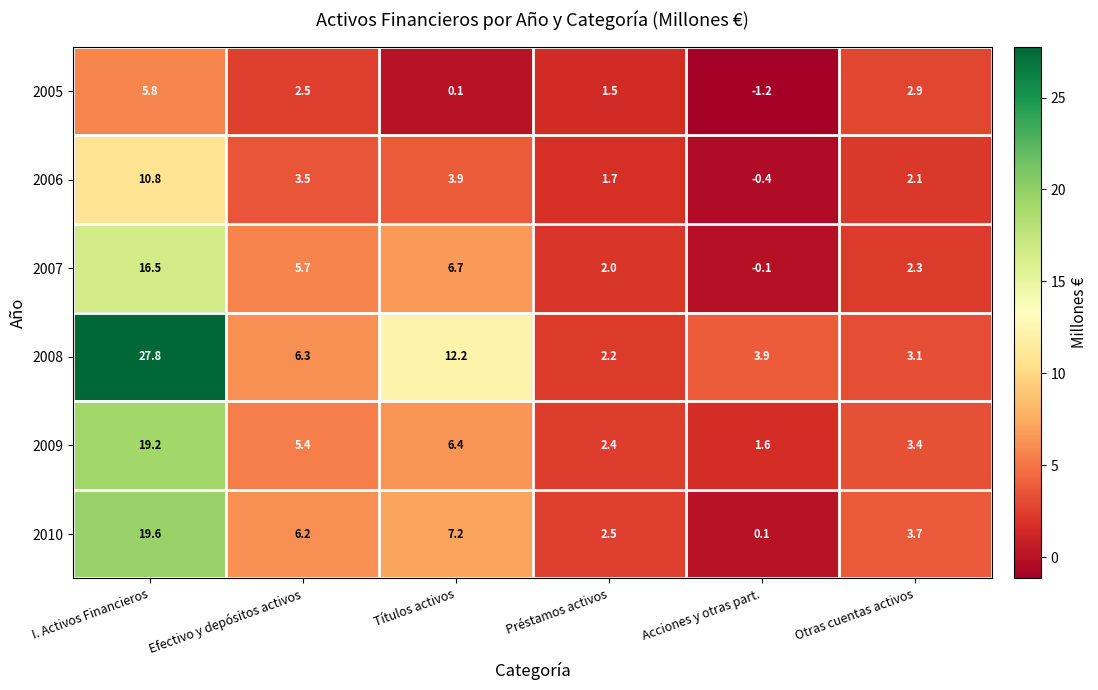

What is the sum of the 2009 values at I. Activos Financieros and Préstamos activos?

21.6